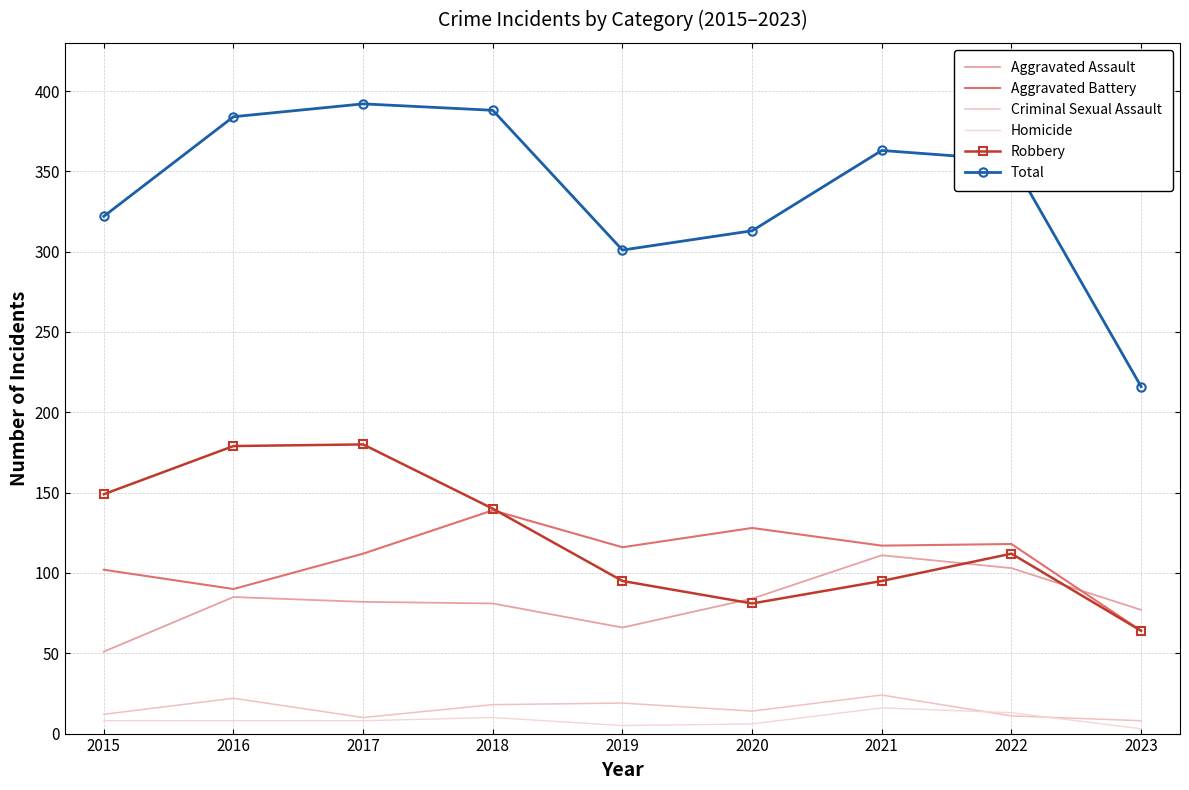

What is the difference between the maximum and second lowest values in the Aggravated Assault series?

45